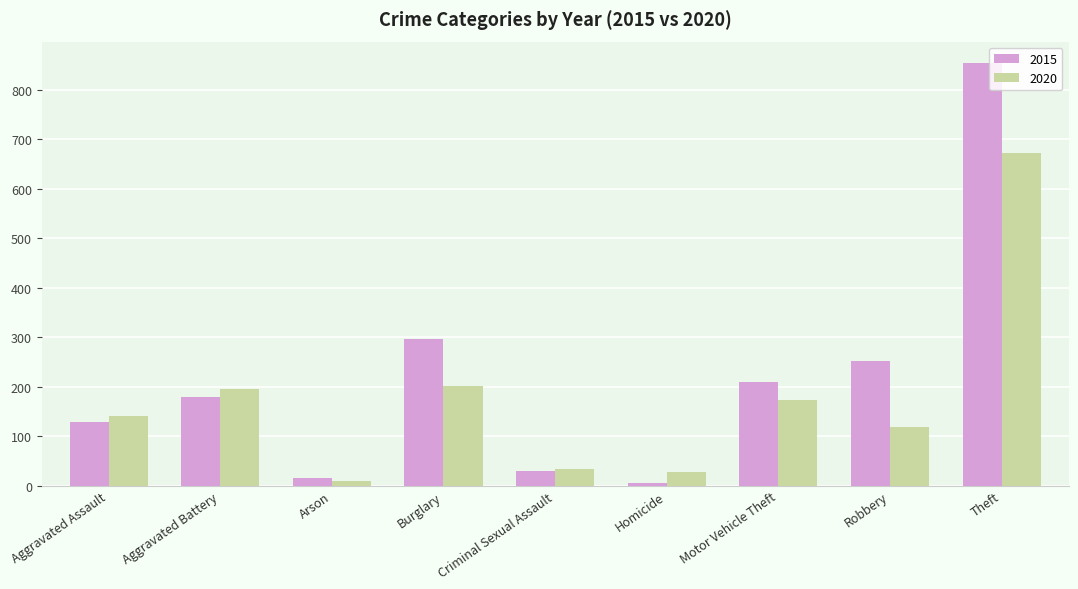

What is the difference between the maximum and minimum values in the 2020 series?

663